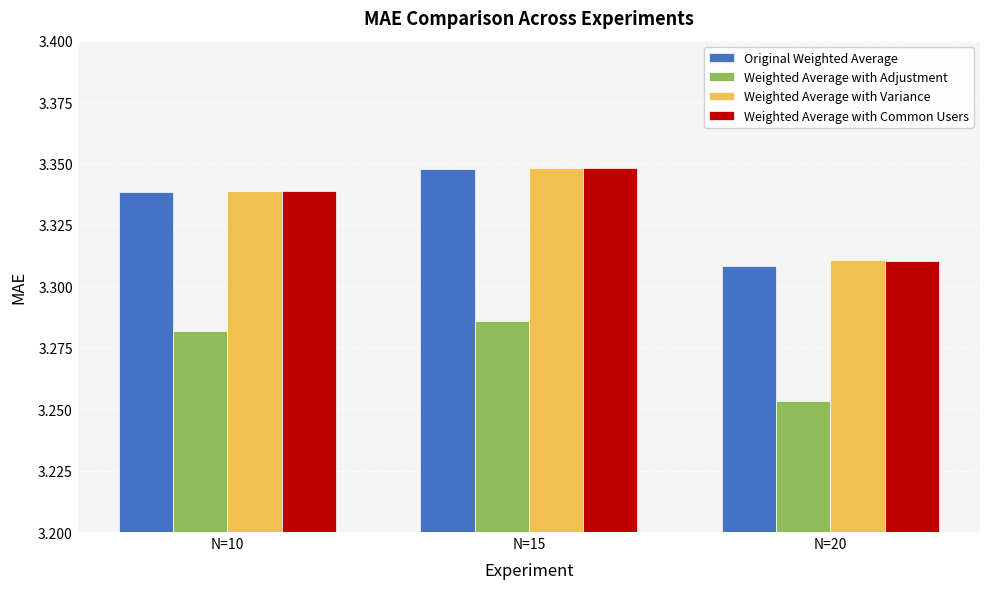

How many Weighted Average with Adjustment values are between 3 and 4?

3